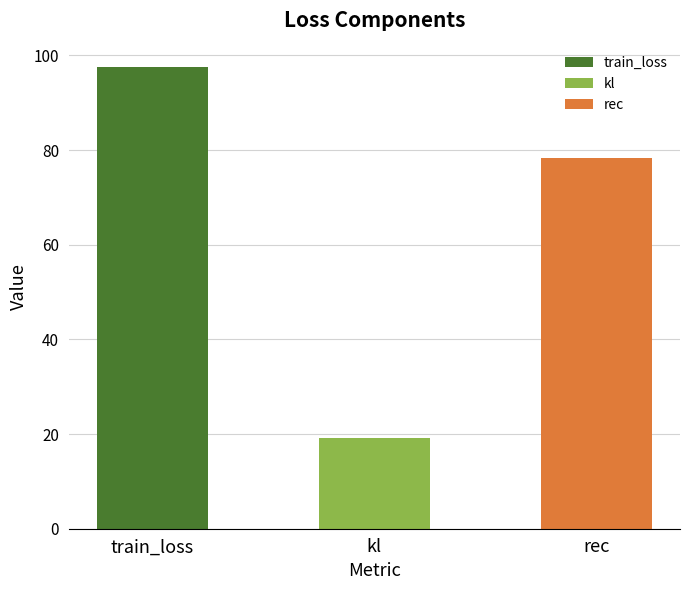

Rank the categories by value from lowest to highest.

kl, rec, train_loss